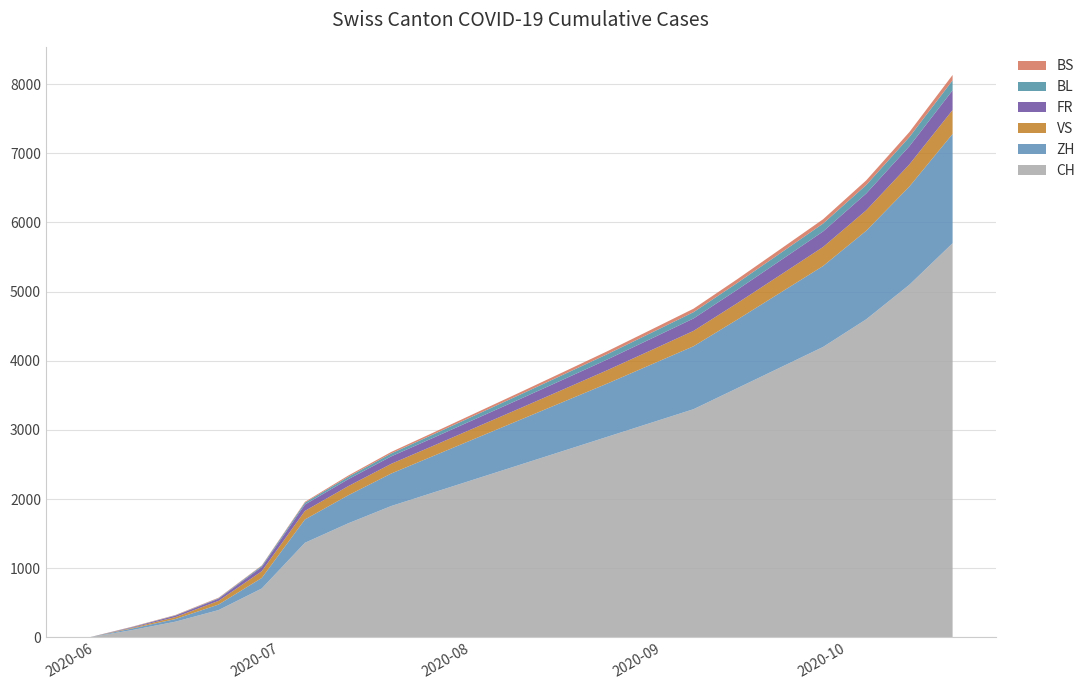

Reading left to right, transcribe all the data shown in this chart.

CH: 2020-05-31=0	2020-06-07=106	2020-06-14=227	2020-06-21=395	2020-06-28=707	2020-07-05=1368	2020-07-12=1649	2020-07-19=1900	2020-07-26=2100	2020-08-02=2300	2020-08-09=2500	2020-08-16=2700	2020-08-23=2900	2020-08-30=3100	2020-09-06=3300	2020-09-13=3600	2020-09-20=3900	2020-09-27=4200	2020-10-04=4600	2020-10-11=5100	2020-10-18=5700
ZH: 2020-05-31=0	2020-06-07=23	2020-06-14=38	2020-06-21=80	2020-06-28=152	2020-07-05=337	2020-07-12=405	2020-07-19=470	2020-07-26=530	2020-08-02=590	2020-08-09=650	2020-08-16=710	2020-08-23=770	2020-08-30=840	2020-09-06=910	2020-09-13=990	2020-09-20=1080	2020-09-27=1170	2020-10-04=1280	2020-10-11=1420	2020-10-18=1580
VS: 2020-05-31=0	2020-06-07=10	2020-06-14=28	2020-06-21=53	2020-06-28=97	2020-07-05=124	2020-07-12=132	2020-07-19=140	2020-07-26=148	2020-08-02=158	2020-08-09=168	2020-08-16=180	2020-08-23=193	2020-08-30=207	2020-09-06=222	2020-09-13=238	2020-09-20=256	2020-09-27=275	2020-10-04=296	2020-10-11=320	2020-10-18=346
FR: 2020-05-31=0	2020-06-07=9	2020-06-14=22	2020-06-21=32	2020-06-28=61	2020-07-05=92	2020-07-12=100	2020-07-19=108	2020-07-26=116	2020-08-02=125	2020-08-09=134	2020-08-16=144	2020-08-23=155	2020-08-30=167	2020-09-06=180	2020-09-13=194	2020-09-20=209	2020-09-27=225	2020-10-04=243	2020-10-11=263	2020-10-18=285
BL: 2020-05-31=0	2020-06-07=3	2020-06-14=4	2020-06-21=7	2020-06-28=16	2020-07-05=27	2020-07-12=35	2020-07-19=42	2020-07-26=49	2020-08-02=56	2020-08-09=63	2020-08-16=70	2020-08-23=77	2020-08-30=84	2020-09-06=91	2020-09-13=98	2020-09-20=106	2020-09-27=114	2020-10-04=123	2020-10-11=133	2020-10-18=144
BS: 2020-05-31=0	2020-06-07=4	2020-06-14=5	2020-06-21=7	2020-06-28=7	2020-07-05=12	2020-07-12=18	2020-07-19=22	2020-07-26=26	2020-08-02=30	2020-08-09=34	2020-08-16=38	2020-08-23=42	2020-08-30=46	2020-09-06=50	2020-09-13=54	2020-09-20=58	2020-09-27=62	2020-10-04=67	2020-10-11=72	2020-10-18=78